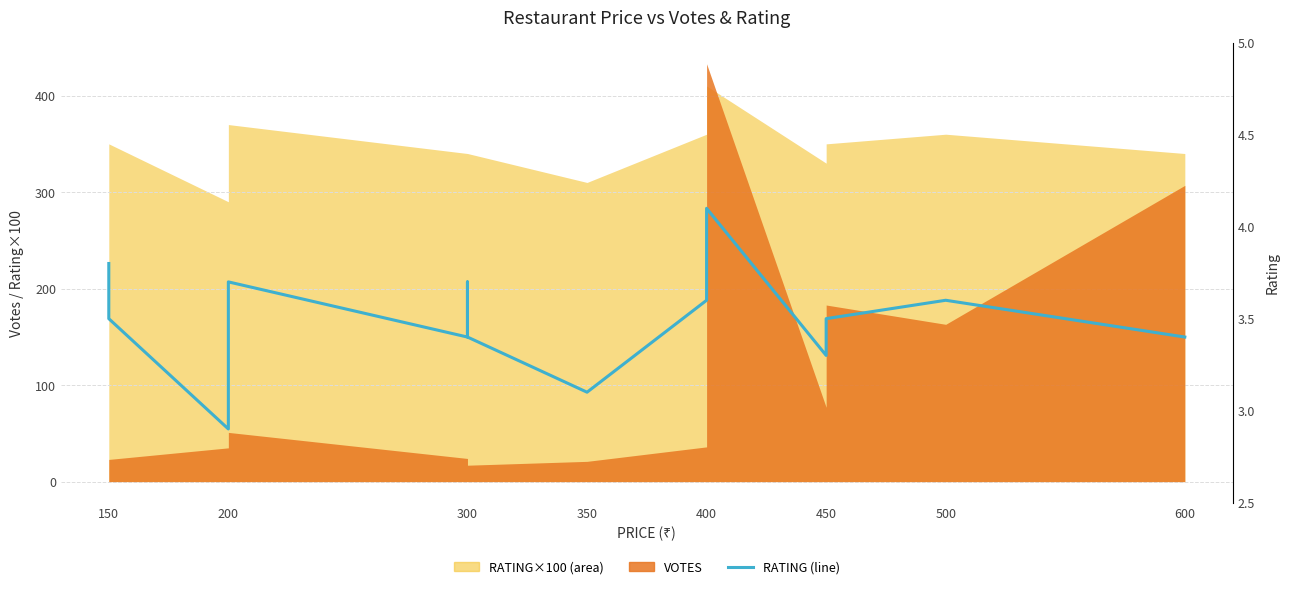

Where does the data first go above 3?

150